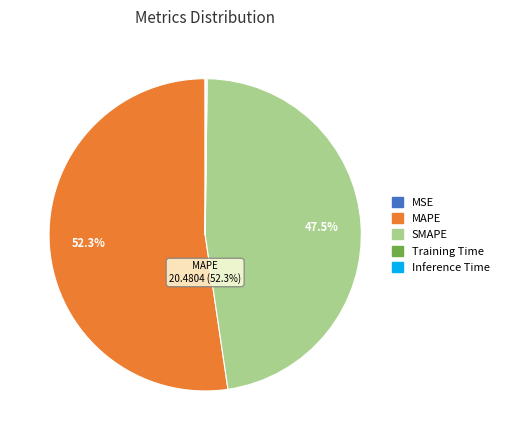

Does any single category account for the majority?

Yes